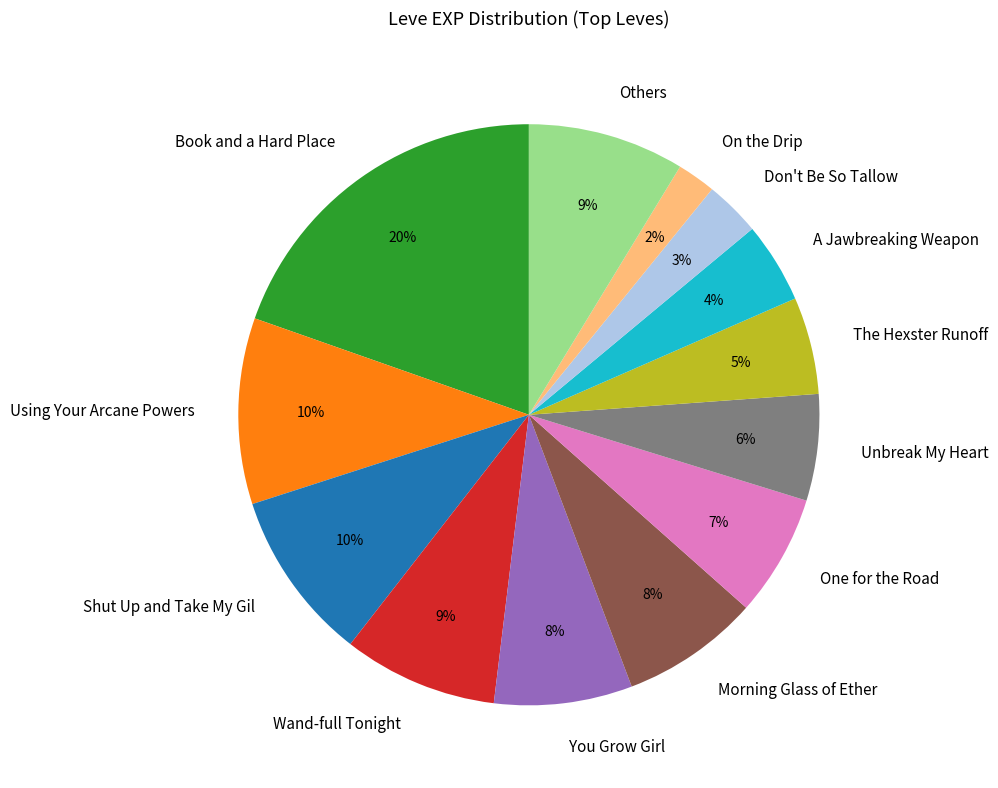

To the nearest percent, what is the average slice percentage?

8%